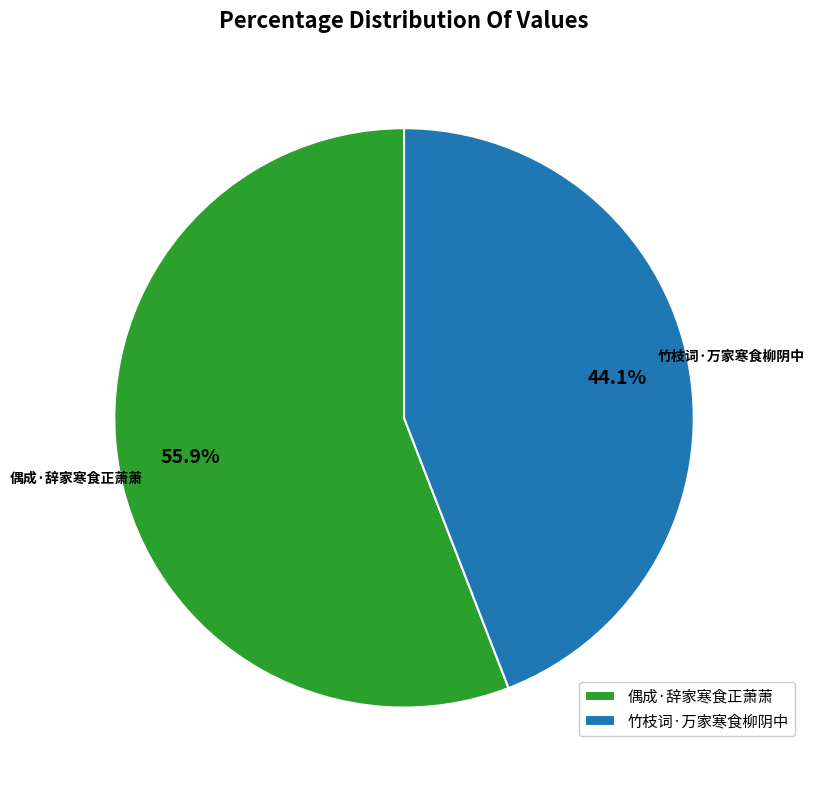

What percentage is NOT represented by 竹枝词·万家寒食柳阴中?

55.9%